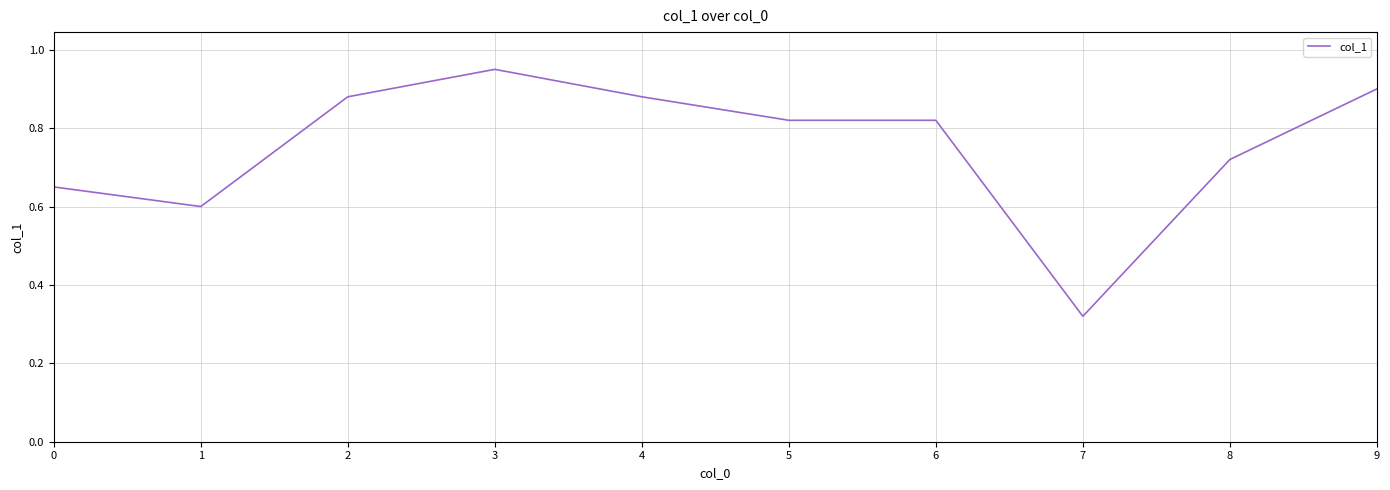

Which category has the highest value across all series?

3